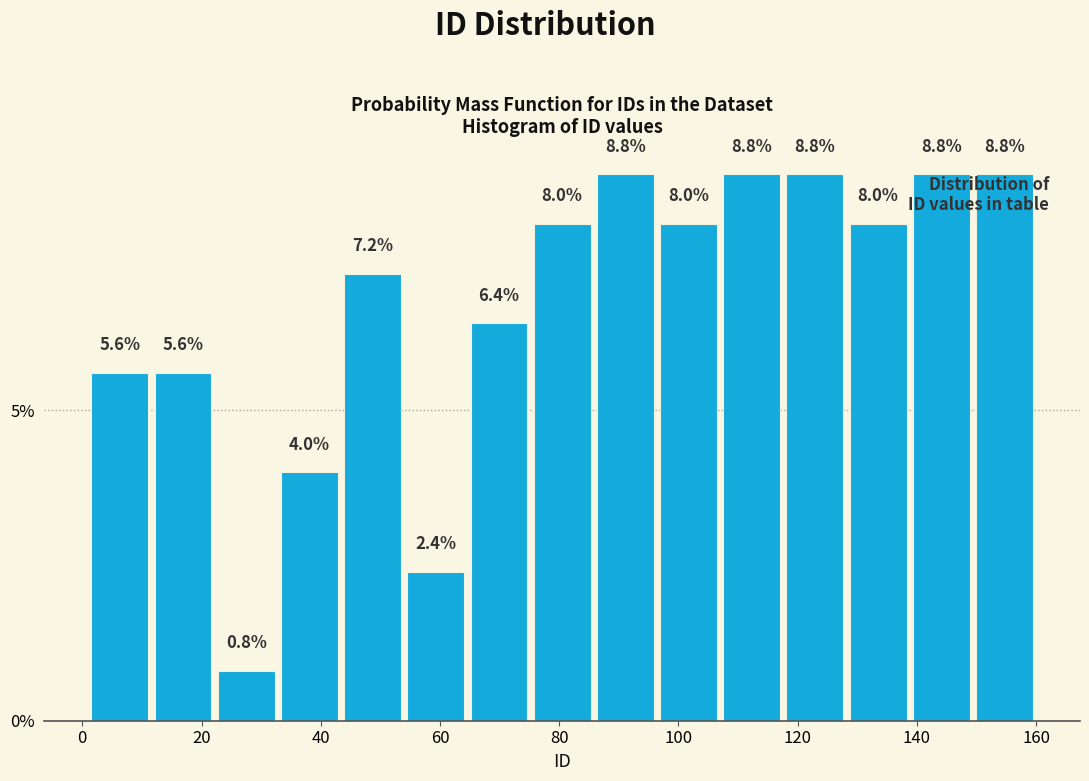

Reading left to right, list every bar in this chart as the range it spans on the x-axis followed by its height. The bar edges are not printed on the chart, so give them approximately, as read against the axis.

1.0 to 11.6: 5.6
11.6 to 22.2: 5.6
22.2 to 32.8: 0.8
32.8 to 43.4: 4.0
43.4 to 54.0: 7.2
54.0 to 64.6: 2.4
64.6 to 75.2: 6.4
75.2 to 85.8: 8.0
85.8 to 96.4: 8.8
96.4 to 107.0: 8.0
107.0 to 117.6: 8.8
117.6 to 128.2: 8.8
128.2 to 138.8: 8.0
138.8 to 149.4: 8.8
149.4 to 160.0: 8.8